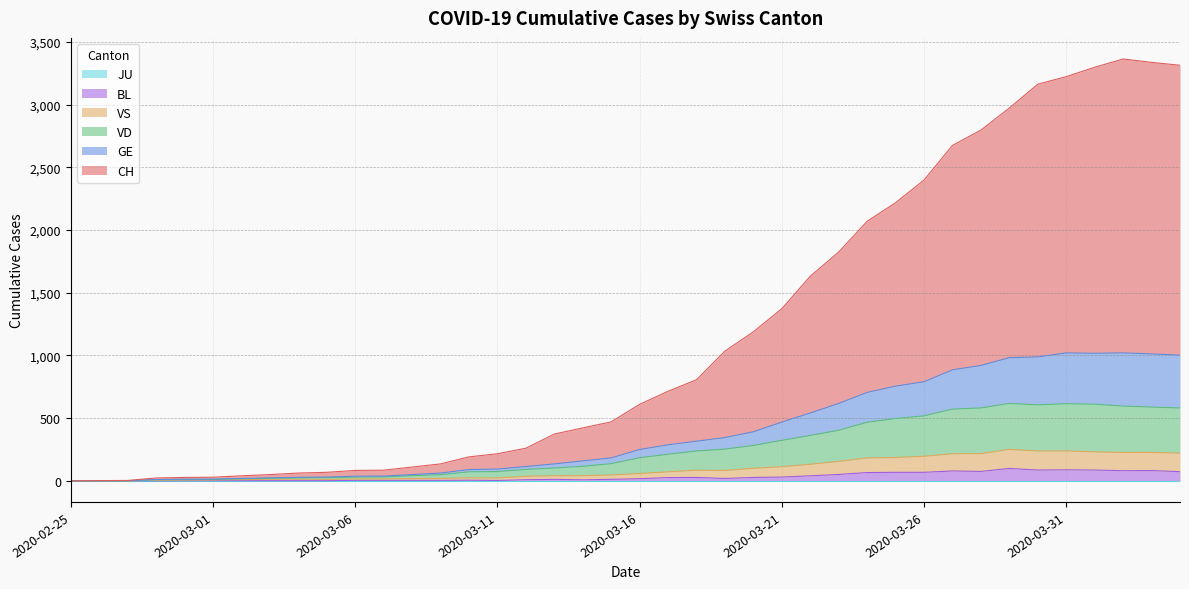

What is the sum of all CH values?

46647